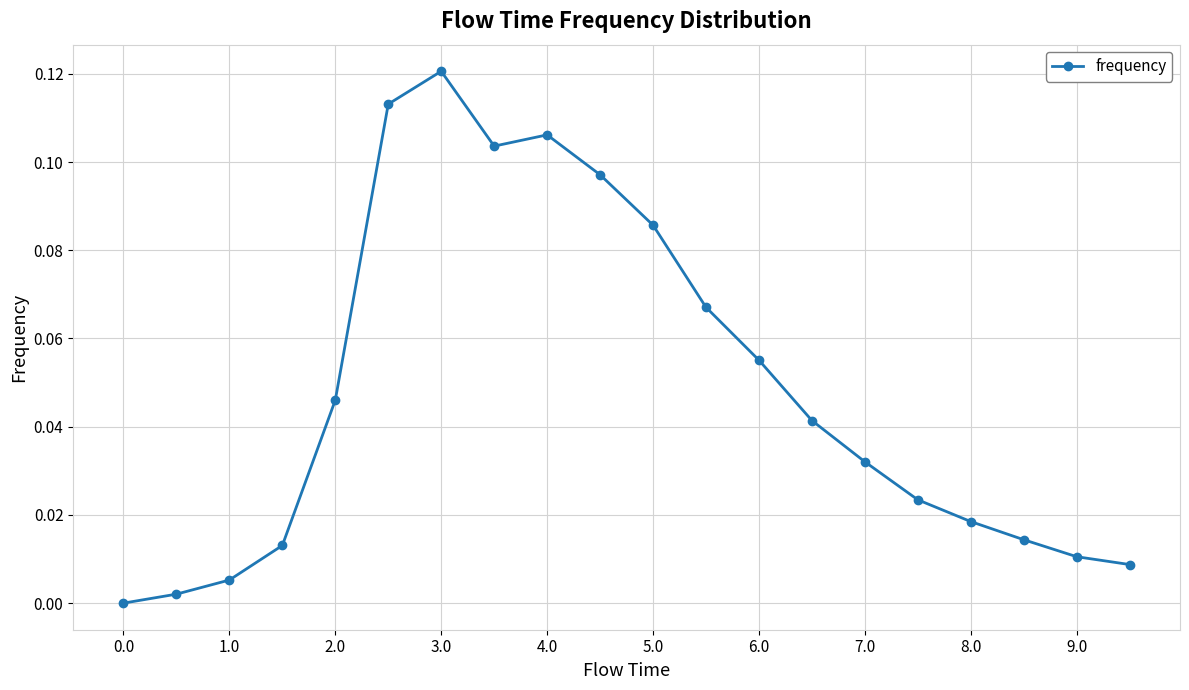

Does the chart have visible grid lines?

Yes